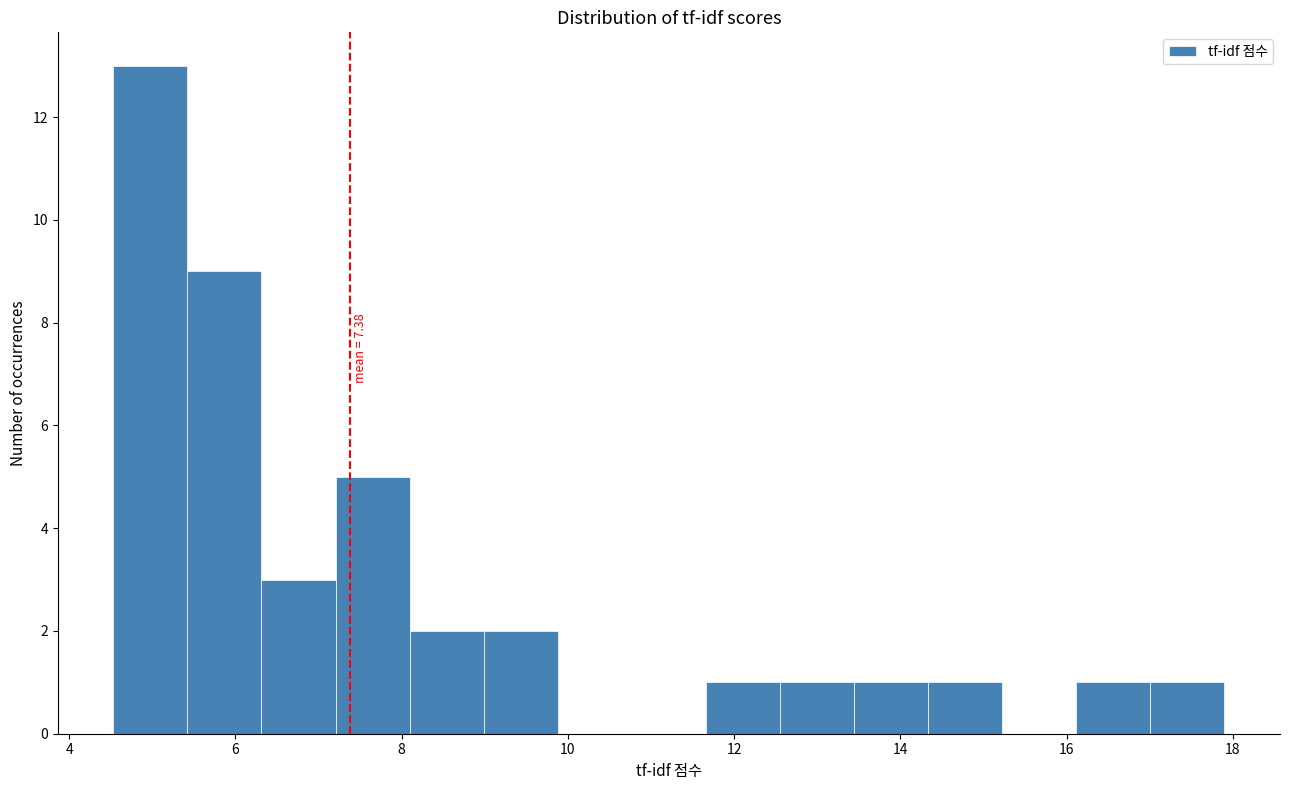

Over which range of the x-axis is the bar tallest?

4.6 to 5.4